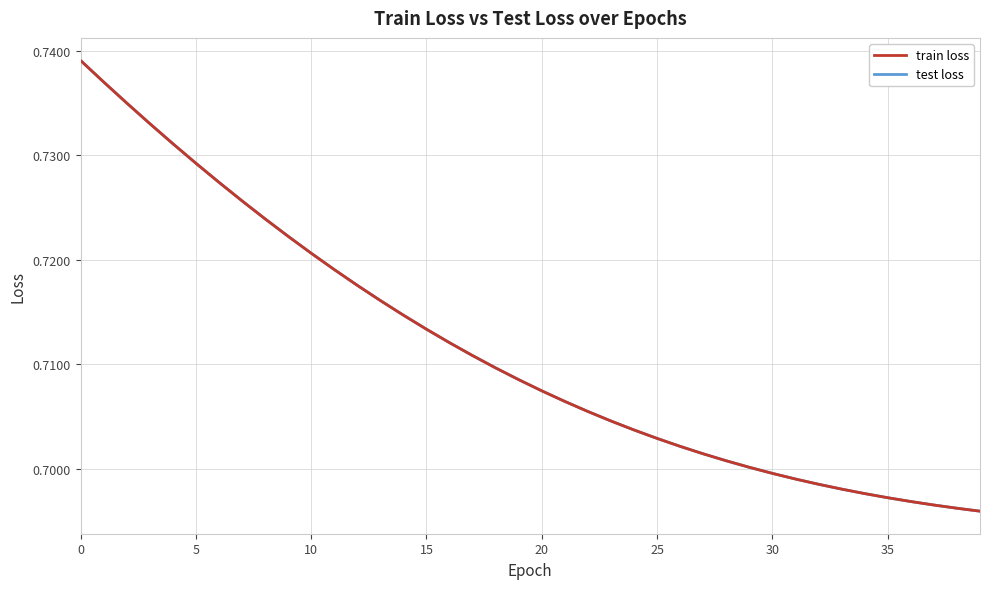

Reading left to right, list all the values displayed in this chart.

train loss: 0.7	0.7	0.7	0.7	0.7	0.7	0.7	0.7	0.7	0.7	0.7	0.7	0.7	0.7	0.7	0.7	0.7	0.7	0.7	0.7	0.7	0.7	0.7	0.7	0.7	0.7	0.7	0.7	0.7	0.7	0.7	0.7	0.7	0.7	0.7	0.7	0.7	0.7	0.7	0.7
test loss: 0.7	0.7	0.7	0.7	0.7	0.7	0.7	0.7	0.7	0.7	0.7	0.7	0.7	0.7	0.7	0.7	0.7	0.7	0.7	0.7	0.7	0.7	0.7	0.7	0.7	0.7	0.7	0.7	0.7	0.7	0.7	0.7	0.7	0.7	0.7	0.7	0.7	0.7	0.7	0.7